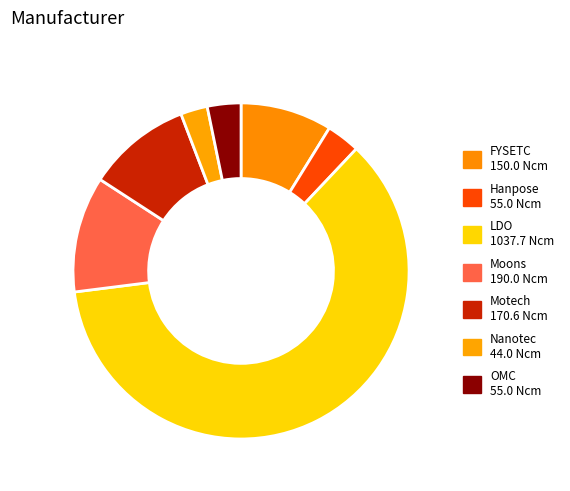

What is the change in value from Hanpose to Motech?

+115.6